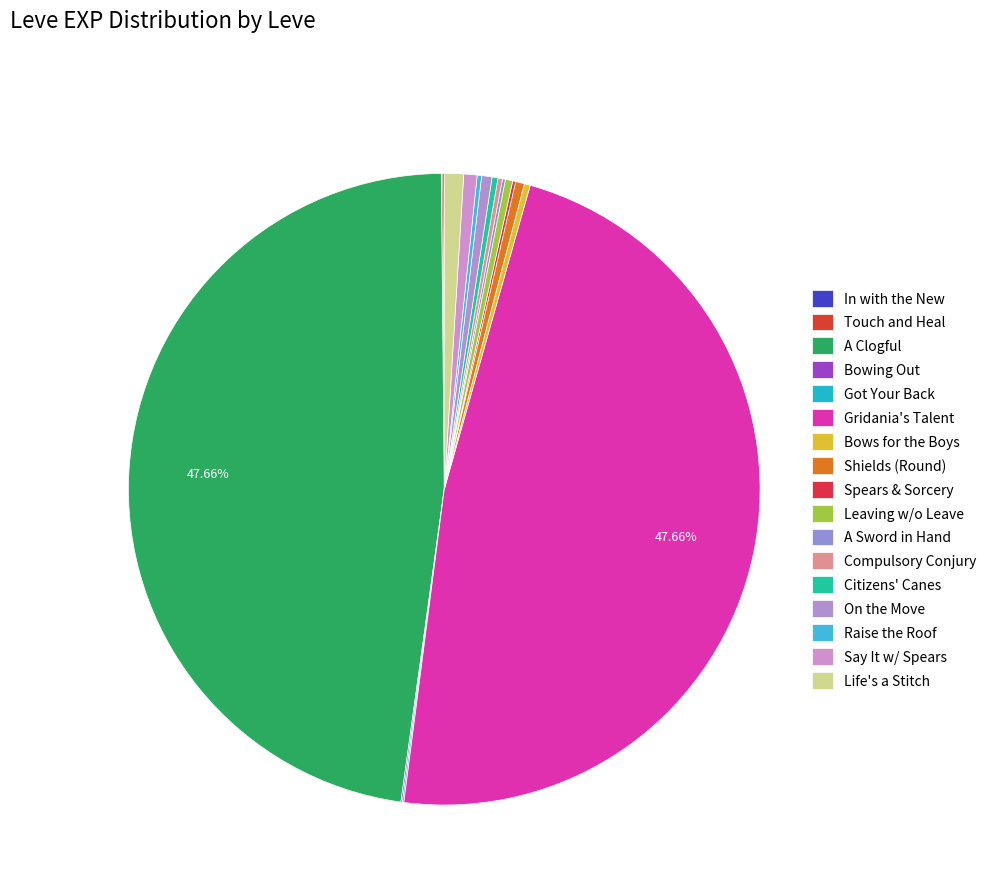

Rank the categories by value from lowest to highest.

In with the New (Bone Harpoon), Touch and Heal (Maple Pattens), Bowing Out (Maple Shortbow), Got Your Back (Square Maple Shield), Spears and Sorcery (Maple Crook), A Sword in Hand (Ash Macuahuitl), Compulsory Conjury (Maple Cane), Raise the Roof (Ash Lumber), Bows for the Boys (Maple Longbow), Citizens' Canes (Ash Radical), Leaving without Leave (Bronze Spear), Shields for the Serpents (Round Shield), On the Move (Ragstone Grinding Wheel), Say It with Spears (Feathered Harpoon), Life's a Stitch (Ash Spinning Wheel), A Clogful of Camaraderie (Maple Clogs), Gridania's Got Talent (Maple Lumber)